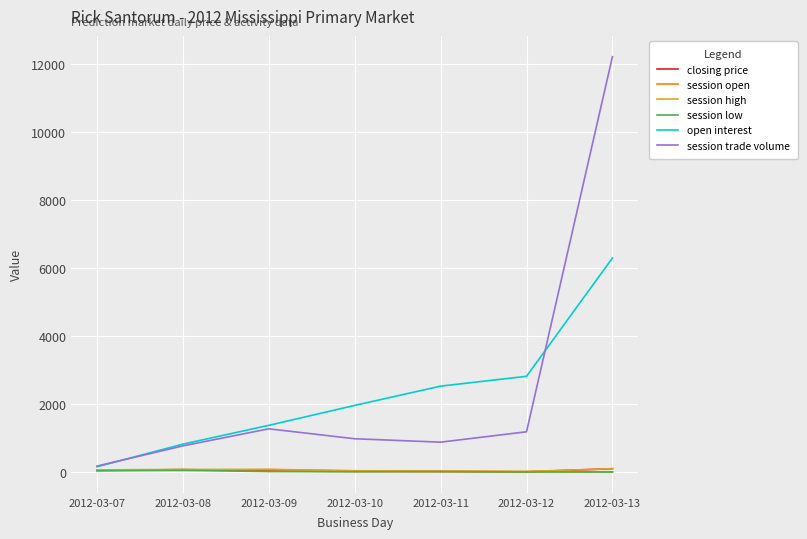

At which category is the sum across all series the highest?

2012-03-13